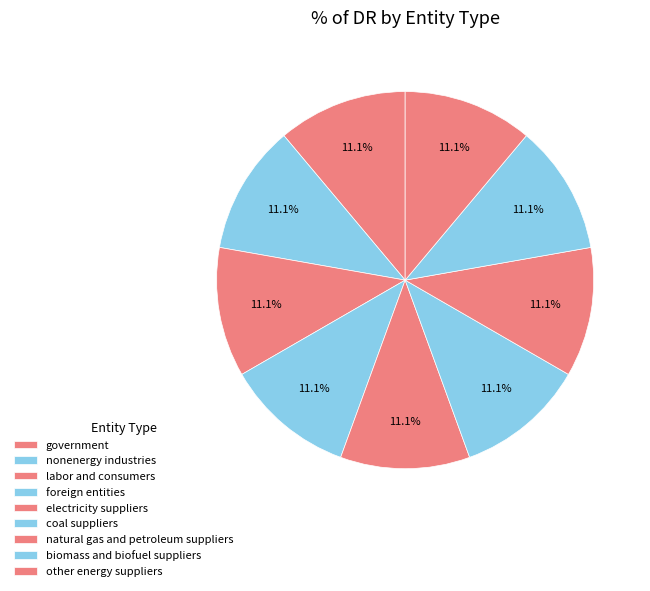

The biomass and biofuel suppliers slice represents 14% of the pie. True or false?

False